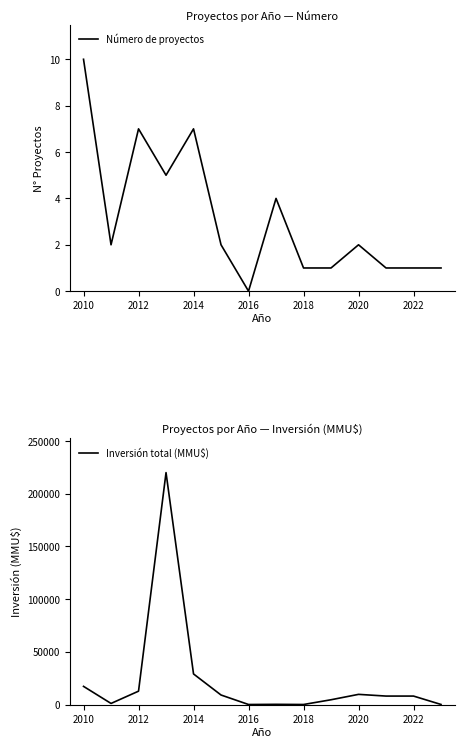

The value of Número de proyectos at 2012 is 10. True or false?

False